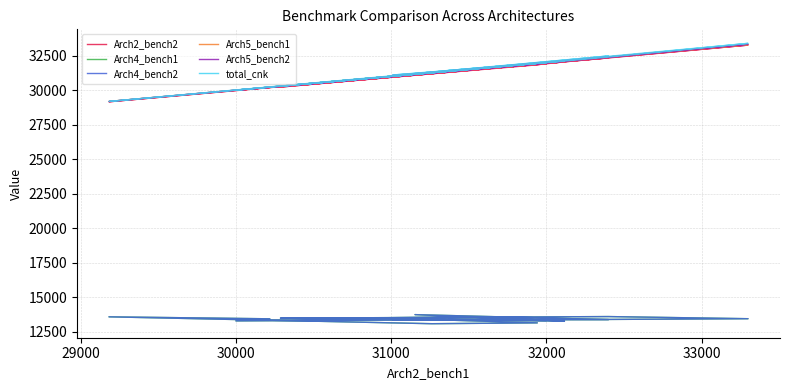

Reading left to right, transcribe all the data shown in this chart.

Arch2_bench2: 30193	29155	31214	31868	30970	30221	32330	33259	31397	31038	31903	31165	32335	30872	30375	31314	29984	31789	32047	31334
Arch4_bench1: 13441	13584	13086	13147	13458	13488	13603	13448	13340	13364	13319	13743	13382	13465	13478	13552	13290	13393	13270	13388
Arch4_bench2: 13441	13584	13086	13147	13458	13488	13603	13448	13340	13364	13319	13743	13382	13465	13478	13552	13290	13393	13270	13388
Arch5_bench1: 30216	29181	31261	31941	31046	30286	32399	33299	31450	31009	32000	31153	32400	30936	30430	31371	29999	31898	32116	31371
Arch5_bench2: 30216	29176	31259	31912	31034	30273	32369	33323	31437	31069	31968	31183	32431	30928	30415	31358	29994	31877	32108	31400
total_cnk: 30216	29181	31295	31941	31046	30286	32399	33386	31450	31093	32000	31198	32474	30936	30430	31371	30003	31898	32116	31425